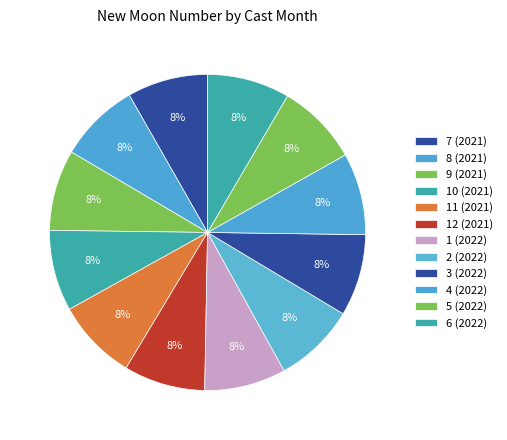

Is there any slice that represents more than half of the pie?

No